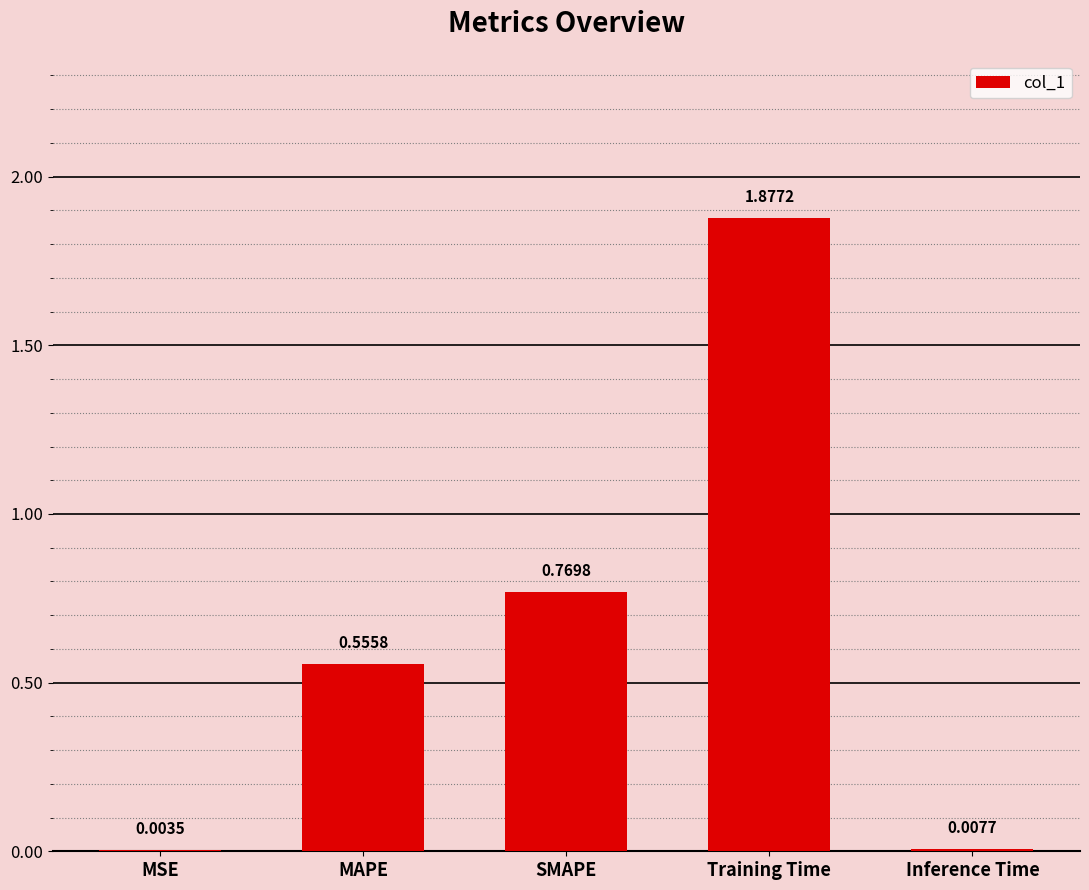

What is the sum of all values?

3.2